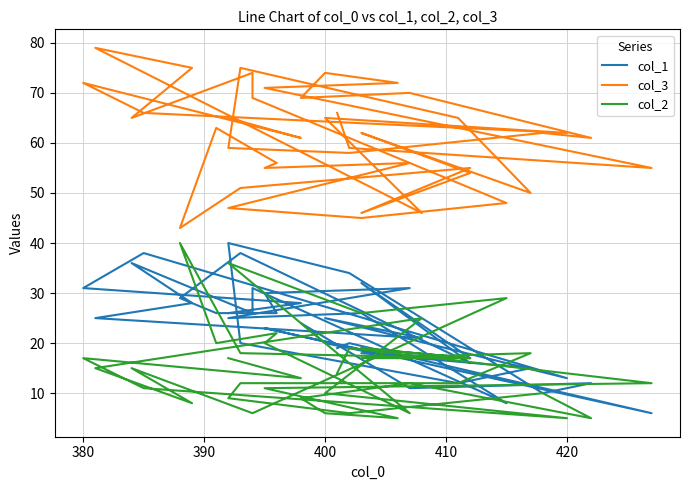

What are all the series names shown in the legend?

col_1, col_3, col_2